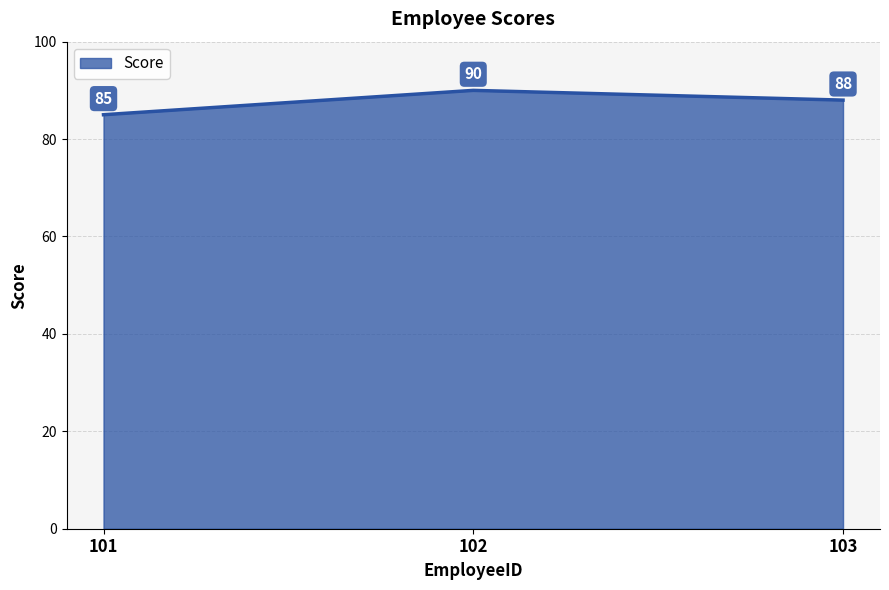

List the labels in order of value, smallest first.

101, 103, 102